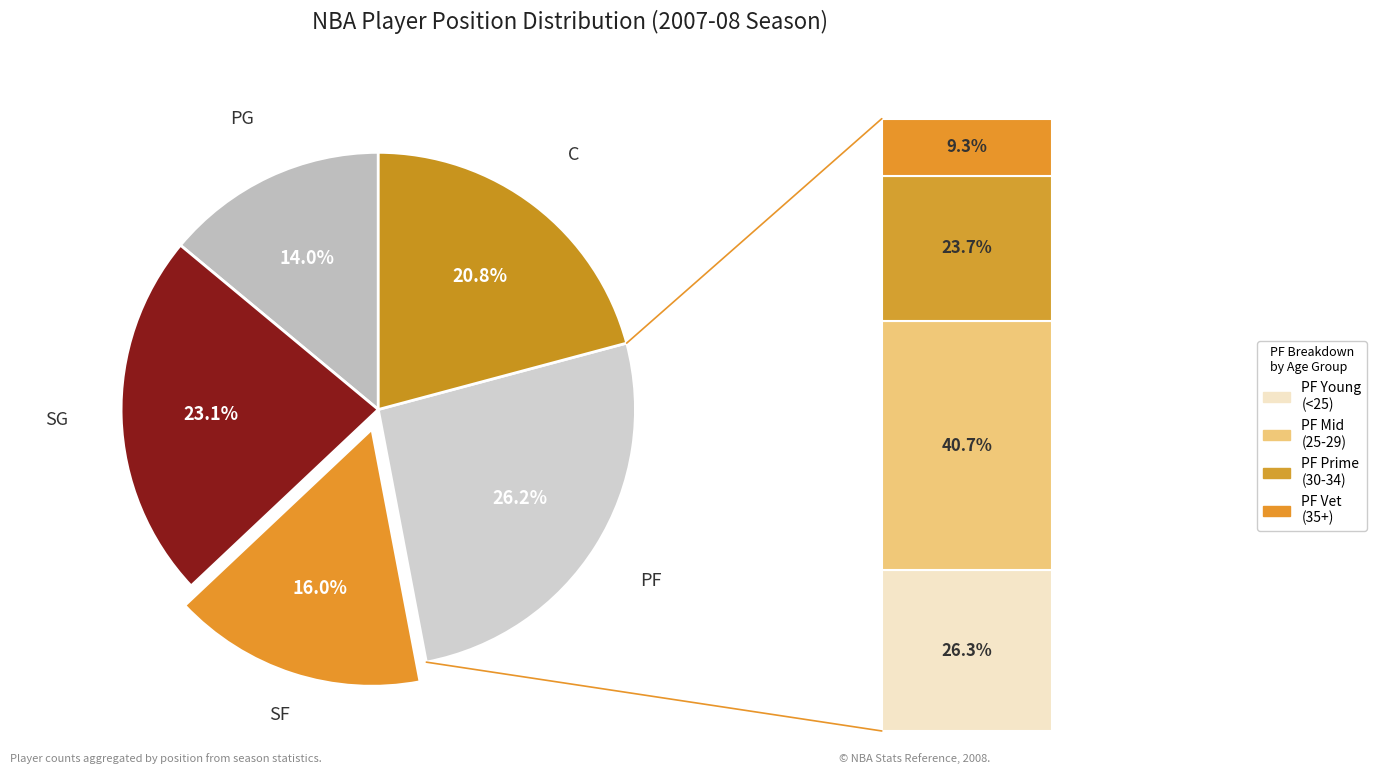

Does any single category account for the majority?

No